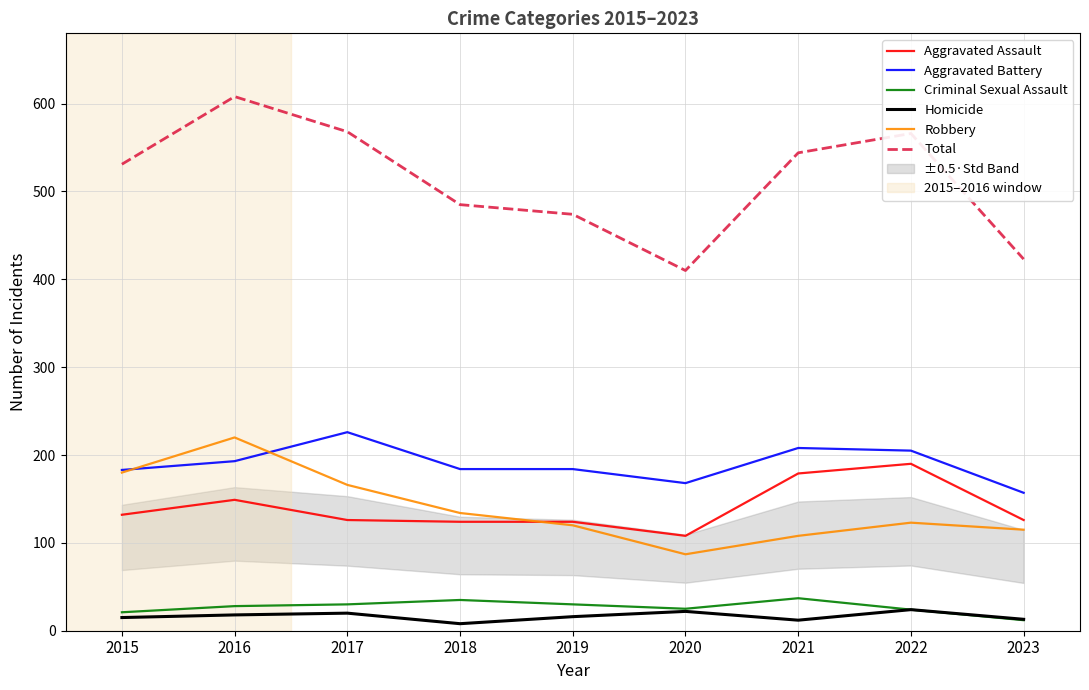

Between 2018 and 2017, which is larger?

2017